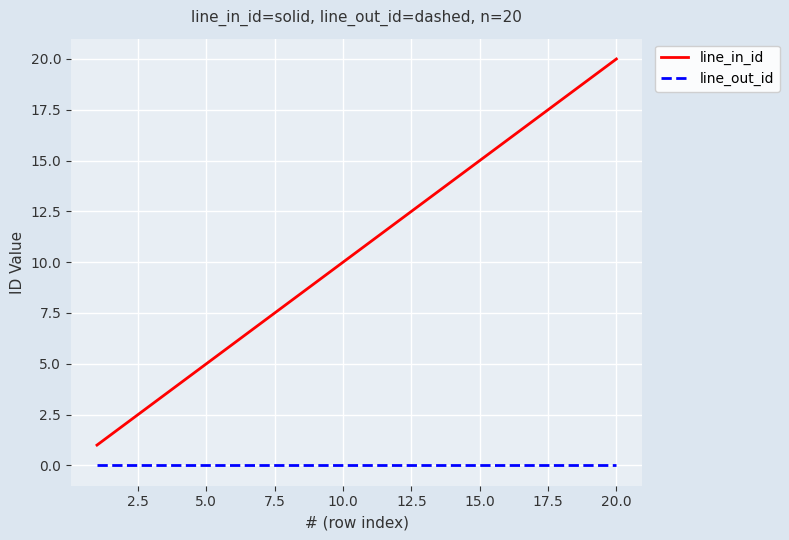

Reading left to right, transcribe all the data shown in this chart.

line_in_id: 1	2	3	4	5	6	7	8	9	10	11	12	13	14	15	16	17	18	19	20
line_out_id: 0	0	0	0	0	0	0	0	0	0	0	0	0	0	0	0	0	0	0	0